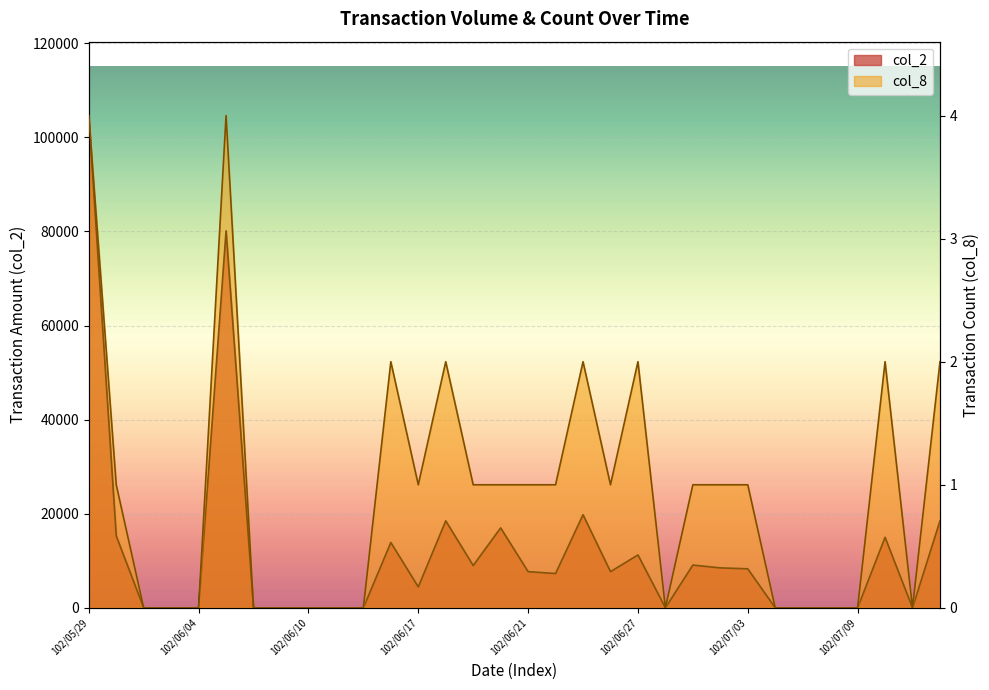

Reading left to right, list all the values displayed in this chart.

col_2: 102/05/29=104650	102/05/30=15300	102/05/31=0	102/06/03=0	102/06/04=0	102/06/05=80150	102/06/06=0	102/06/07=0	102/06/10=0	102/06/11=0	102/06/13=0	102/06/14=13900	102/06/17=4450	102/06/18=18500	102/06/19=9000	102/06/20=17000	102/06/21=7700	102/06/24=7300	102/06/25=19800	102/06/26=7700	102/06/27=11250	102/06/28=0	102/07/01=9100	102/07/02=8500	102/07/03=8300	102/07/04=0	102/07/05=0	102/07/08=0	102/07/09=0	102/07/10=15000	102/07/11=0	102/07/12=18500
col_8: 102/05/29=4	102/05/30=1	102/05/31=0	102/06/03=0	102/06/04=0	102/06/05=4	102/06/06=0	102/06/07=0	102/06/10=0	102/06/11=0	102/06/13=0	102/06/14=2	102/06/17=1	102/06/18=2	102/06/19=1	102/06/20=1	102/06/21=1	102/06/24=1	102/06/25=2	102/06/26=1	102/06/27=2	102/06/28=0	102/07/01=1	102/07/02=1	102/07/03=1	102/07/04=0	102/07/05=0	102/07/08=0	102/07/09=0	102/07/10=2	102/07/11=0	102/07/12=2